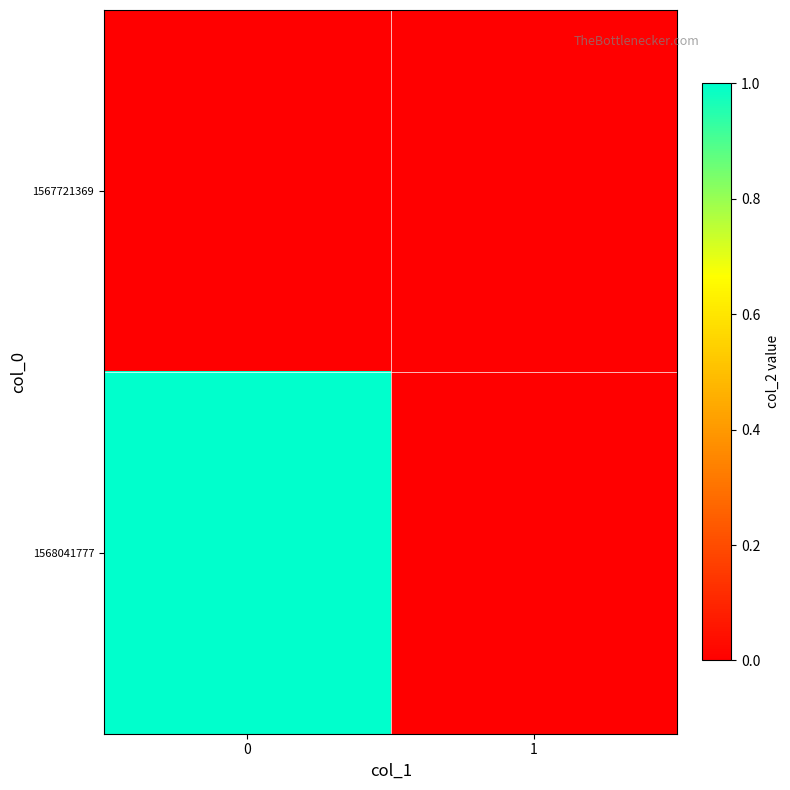

Count the number of categories in the chart.

2